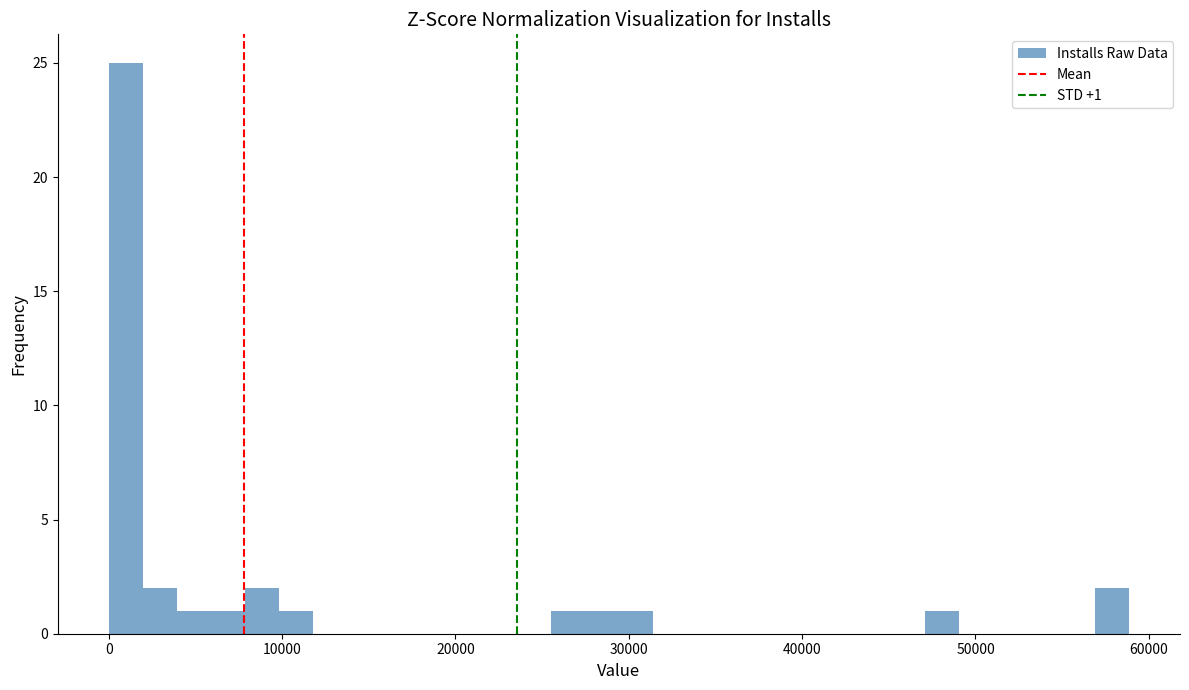

Around what value on the x-axis is the tallest bar? Give the approximate position of its centre, as read against the axis.

1000